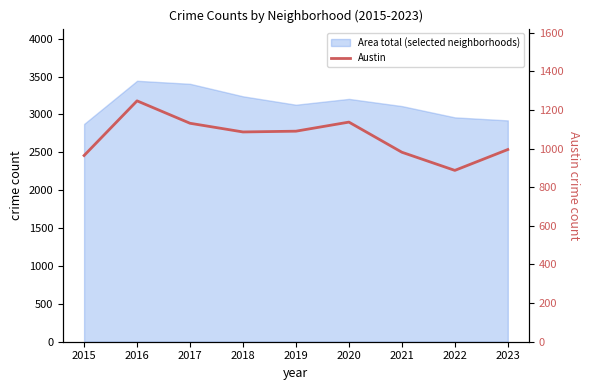

What is the value of the 7th point from the left?

981